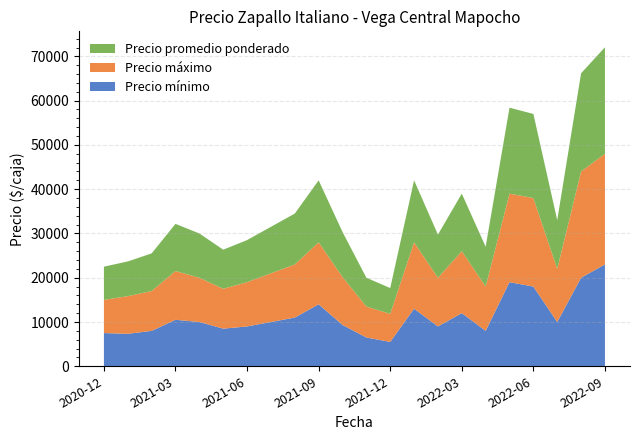

Reading left to right, extract all data points from this chart.

Precio mínimo: 7500	7333	8000	10500	10000	8500	9000	10000	11000	14000	9333	6500	5500	13000	9000	12000	8000	19000	18000	10000	20000	23000
Precio máximo: 7500	8500	9000	11000	10000	9000	10000	11000	12000	14000	10833	7000	6333	15000	11000	14000	10000	20000	20000	12000	24000	25000
Precio promedio ponderado: 7500	7844	8500	10667	10000	8833	9500	10500	11494	13998	10178	6500	5831	14000	9747	13000	9000	19405	19000	11016	22182	24052